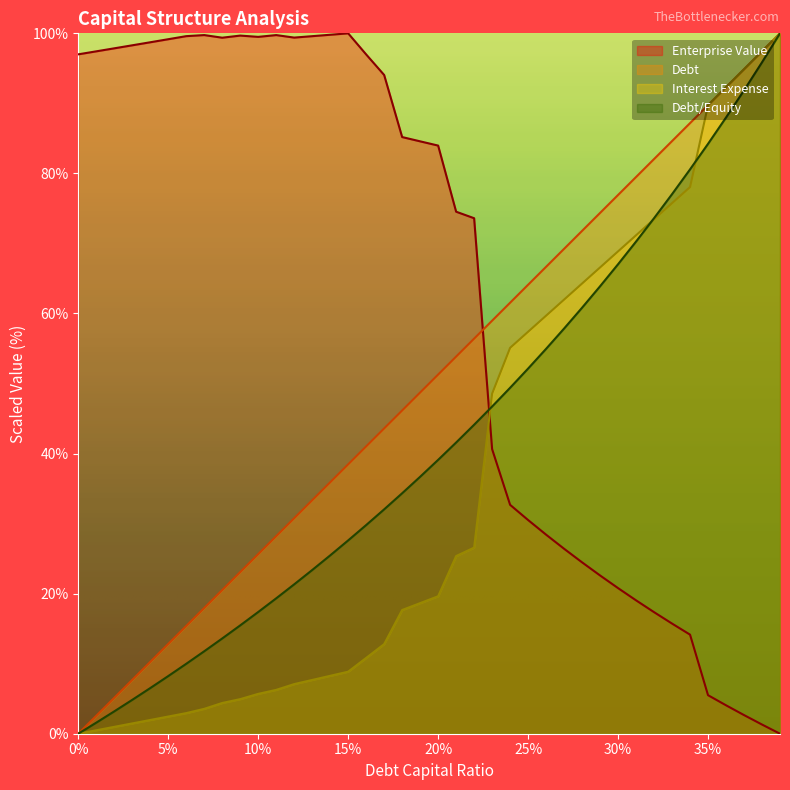

Does the chart display data point markers on the line(s)?

No